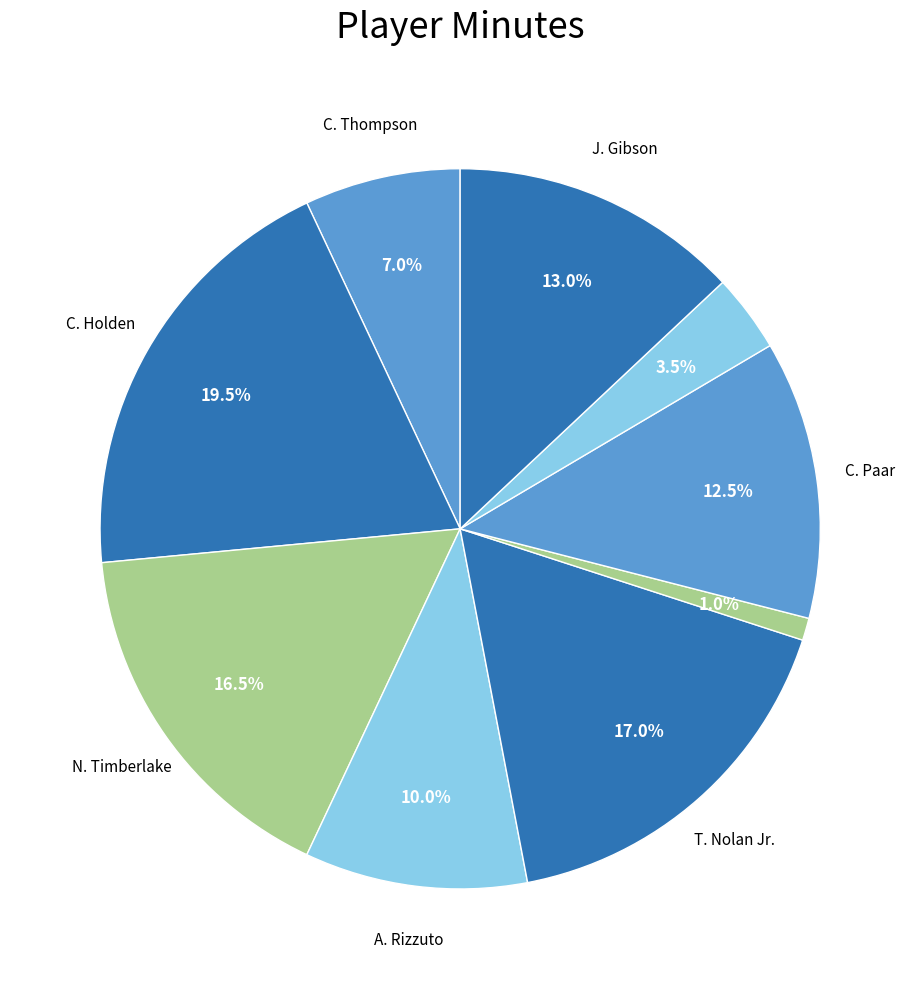

Count the number of slices in the pie.

9